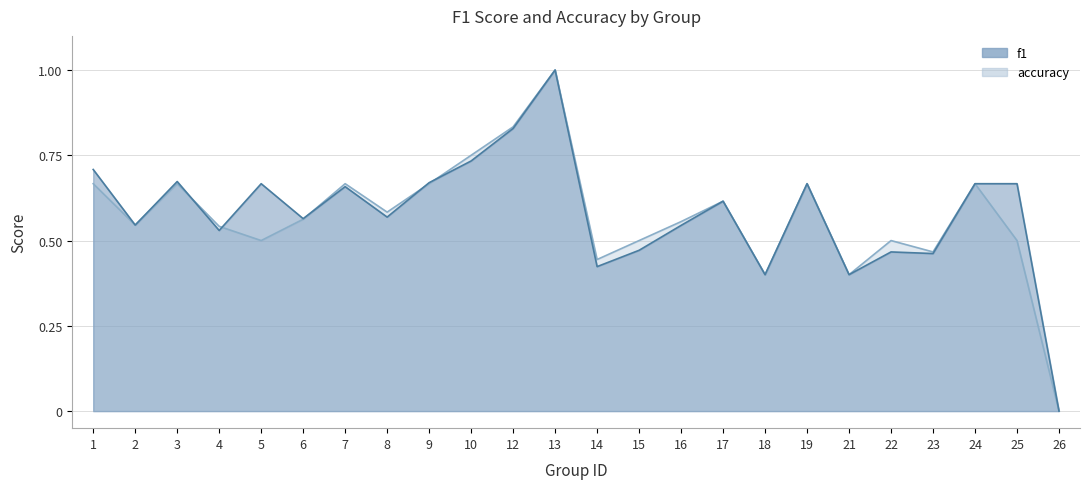

The value of f1 at 6 is 0.6. True or false?

True